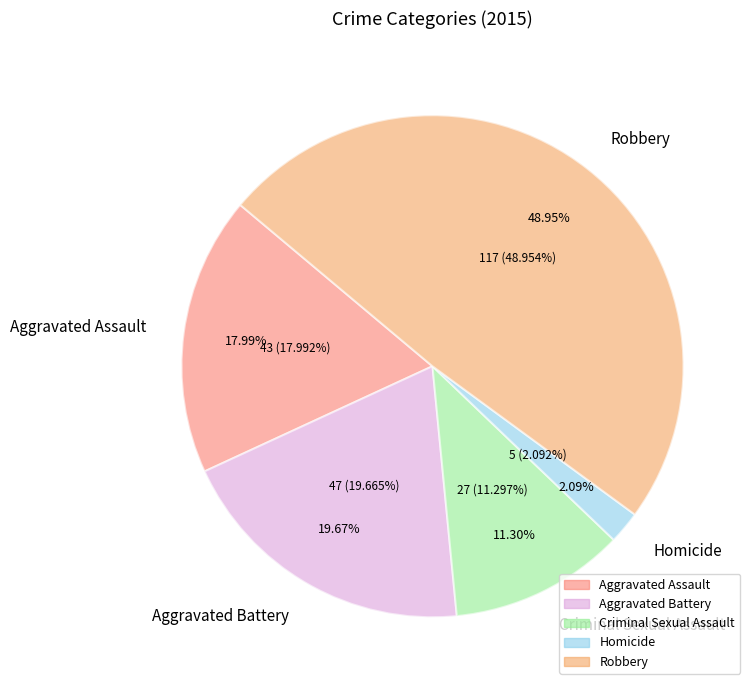

Between Robbery and Aggravated Assault, which is larger?

Robbery